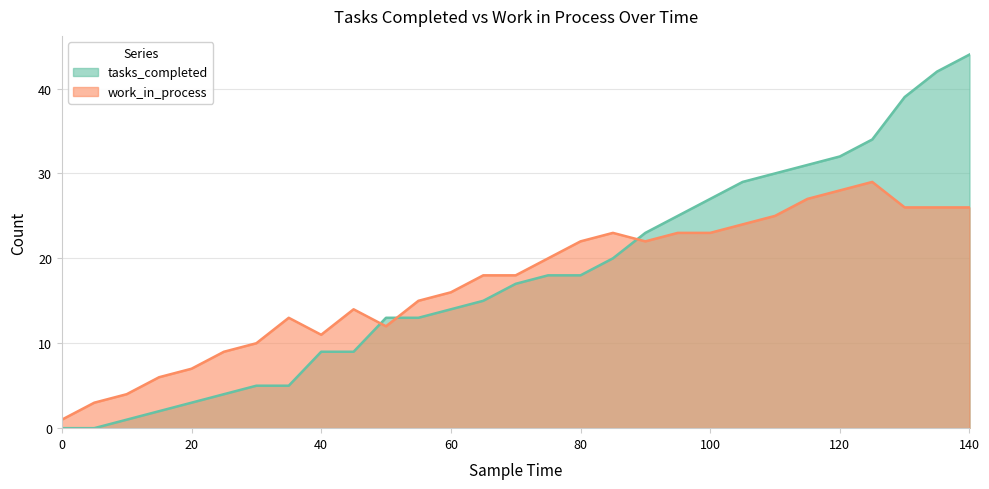

True or false: tasks_completed has more than 1 interior local peaks.

False